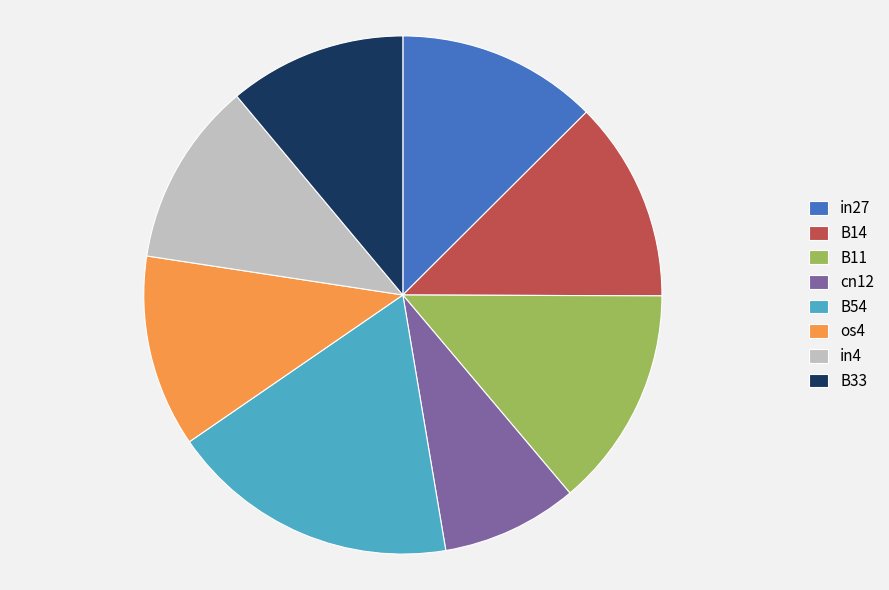

Combined, do B54 and in4 account for over 50%?

No